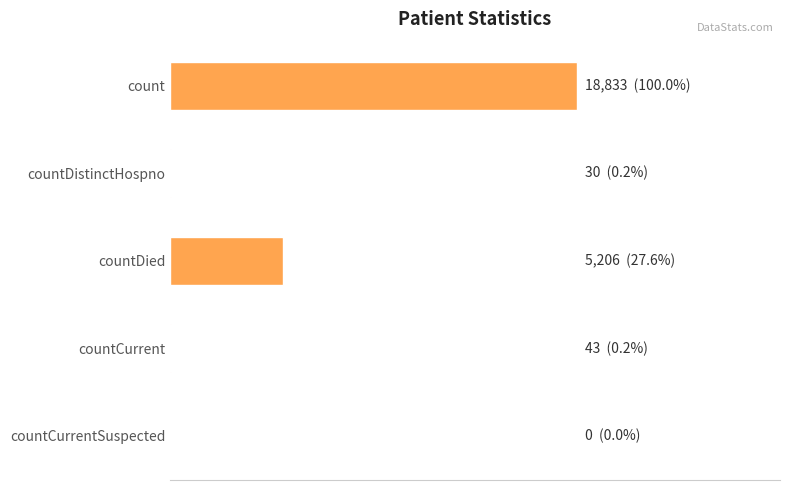

Are the bars horizontal?

Yes